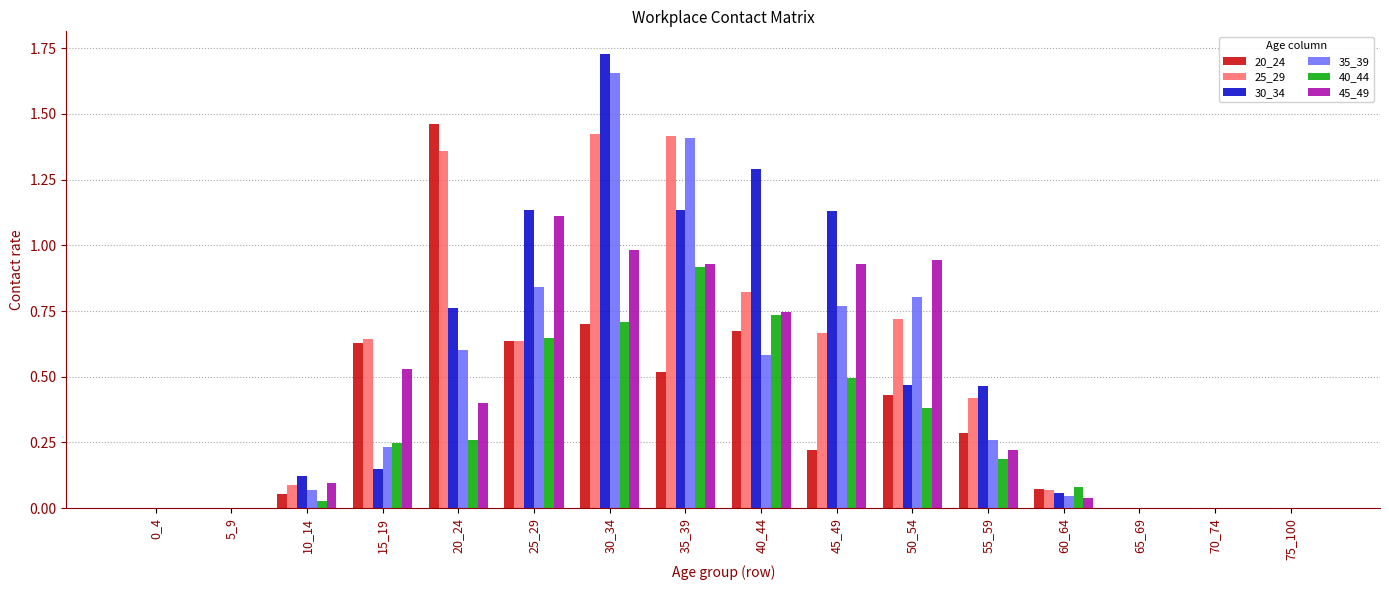

Between 30_34 and 35_39, which series saw the biggest shift?

30_34